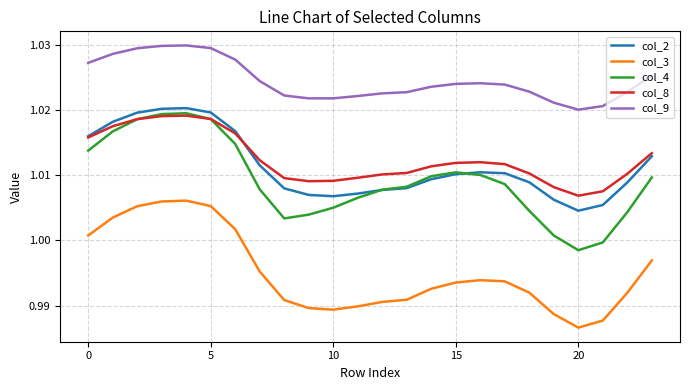

What are all the series names shown in the legend?

col_2, col_3, col_4, col_8, col_9